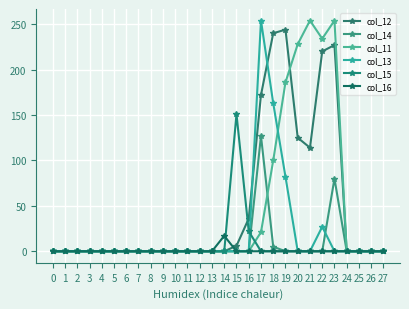

Between 0 and 15, which is larger?

15